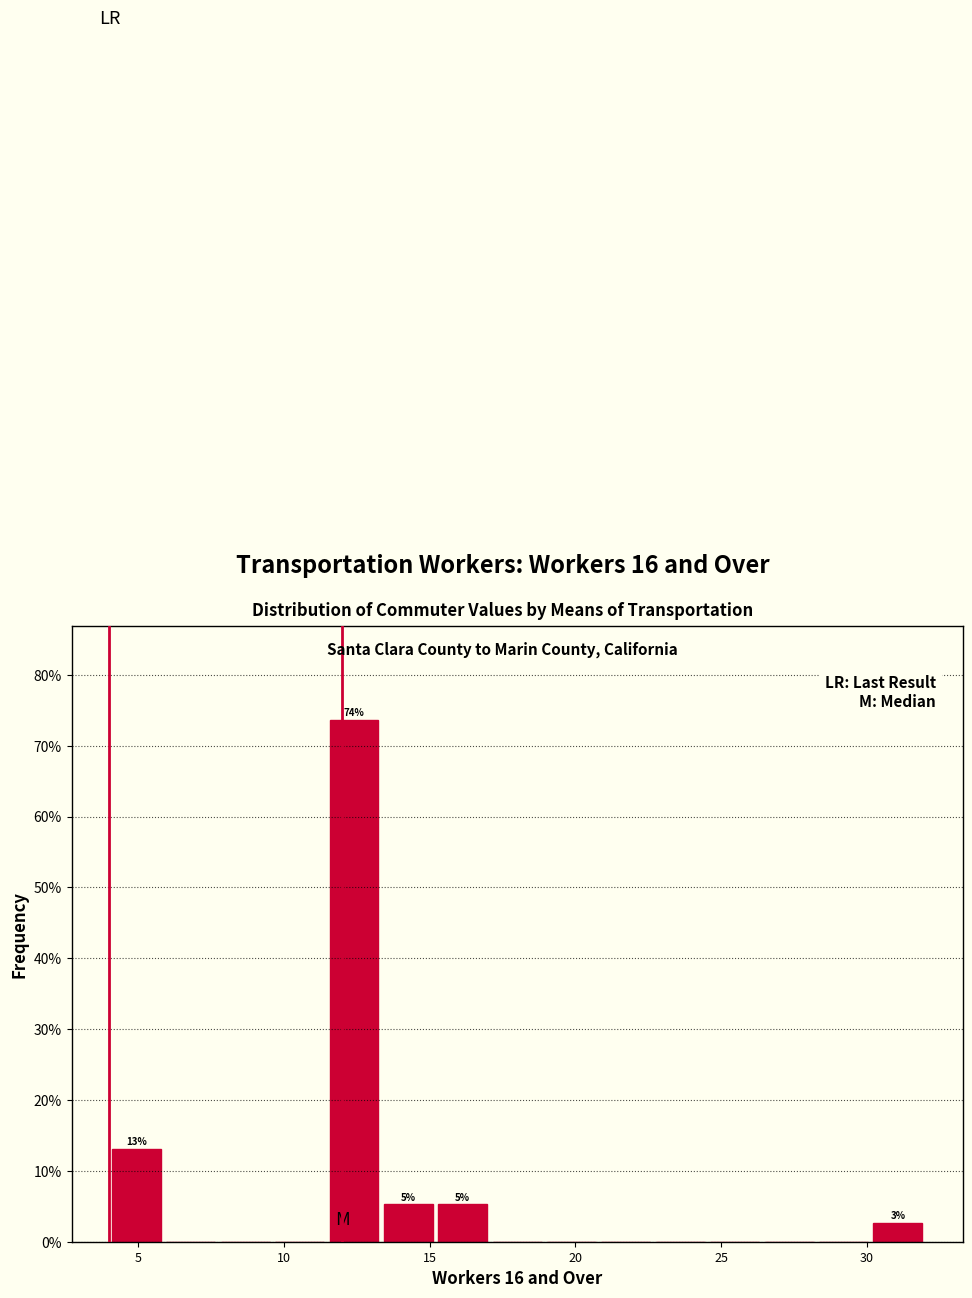

Read against the x-axis, roughly where is the centre of the tallest bar?

12.5